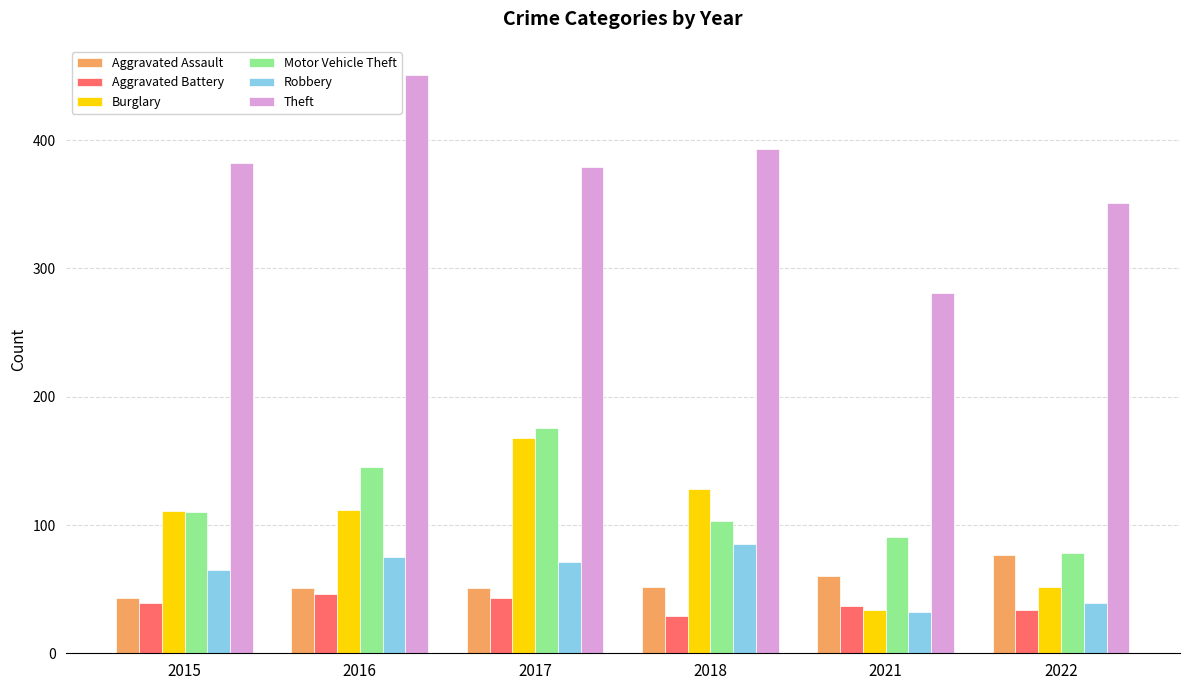

List the labels in order of Motor Vehicle Theft value, smallest first.

2022, 2021, 2018, 2015, 2016, 2017